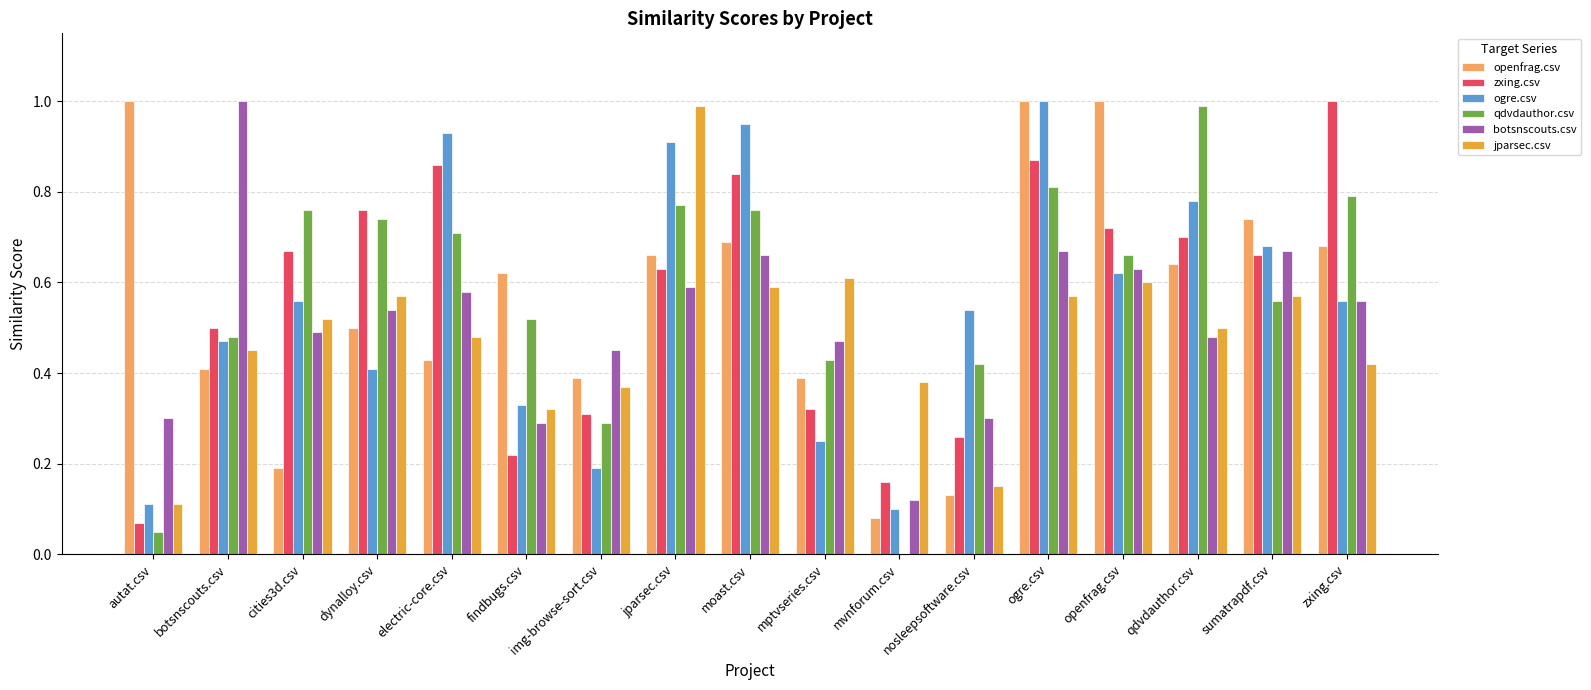

Between dynalloy.csv and mptvseries.csv, which series saw the biggest shift?

zxing.csv